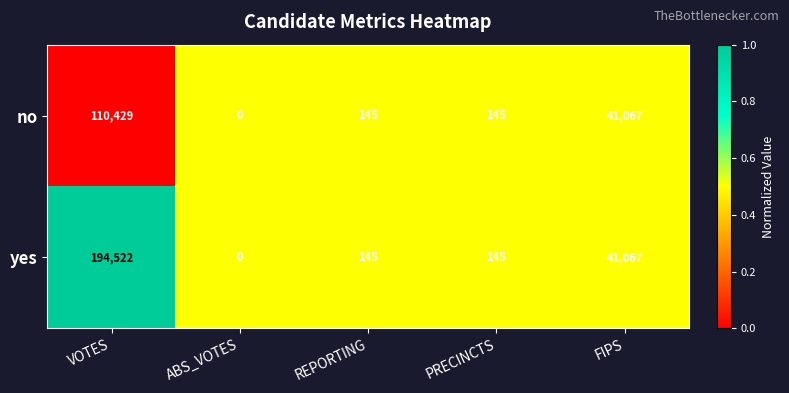

Which series has the largest total across all categories?

yes